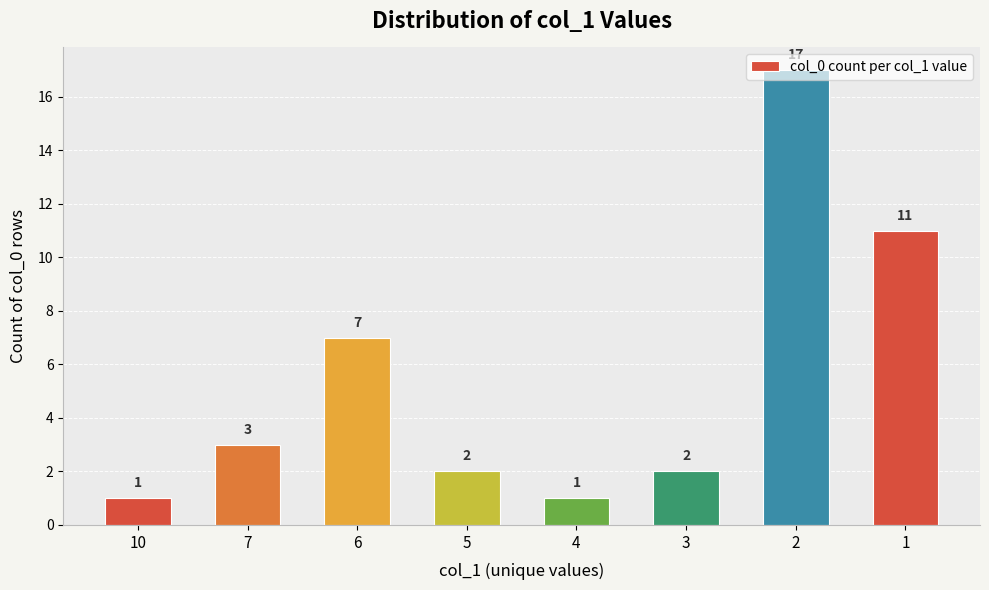

What is the change in value from 10 to 6?

+6